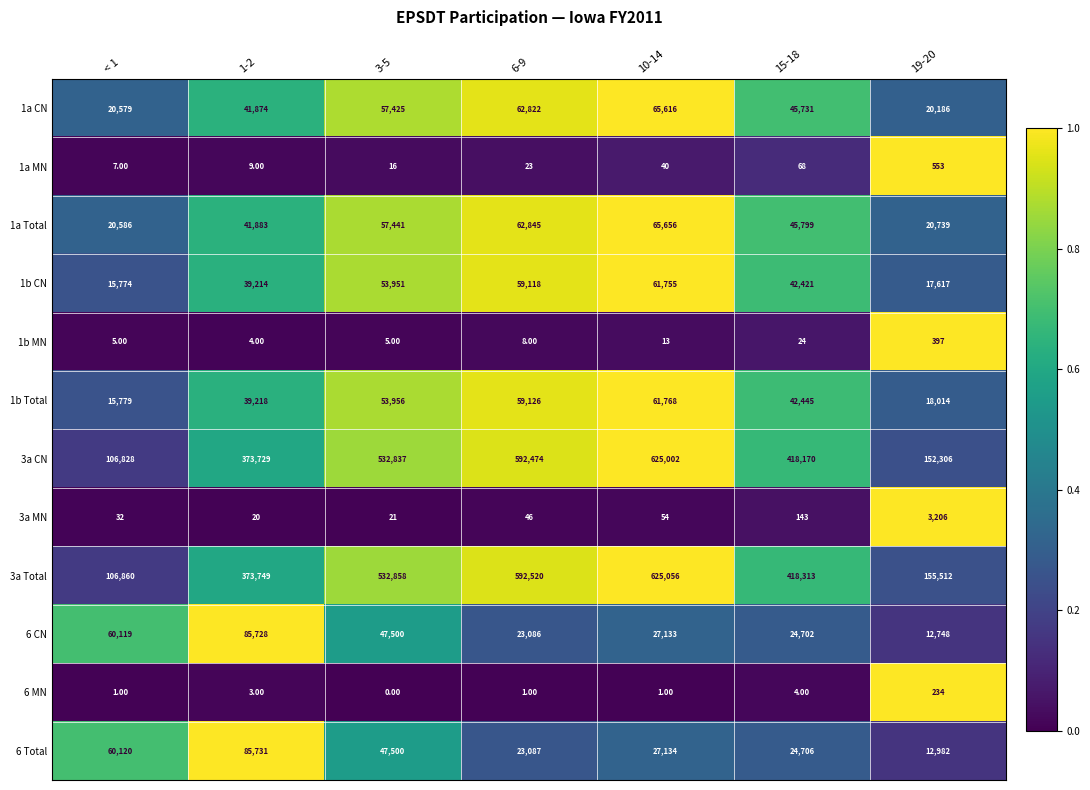

List the series in order of their peak value, lowest first.

6 MN, 1b MN, 1a MN, 3a MN, 1b CN, 1b Total, 1a CN, 1a Total, 6 CN, 6 Total, 3a CN, 3a Total